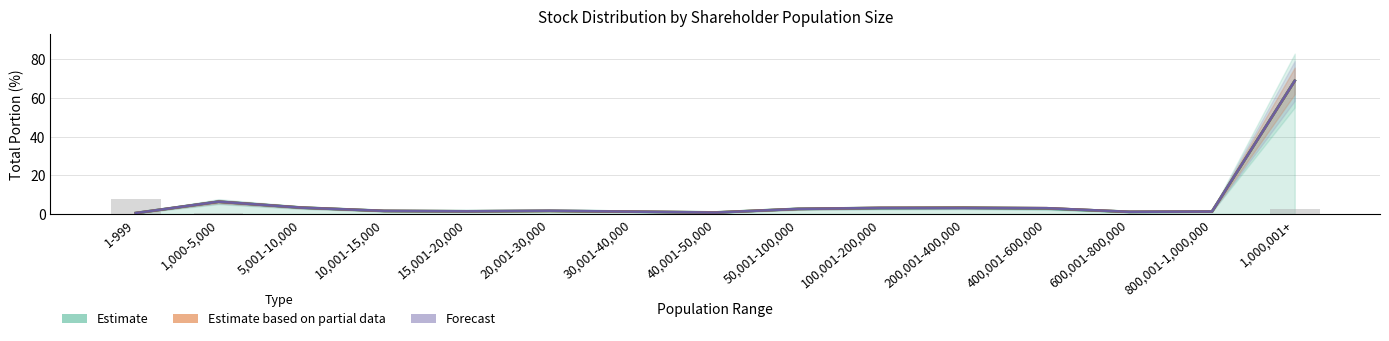

Reading left to right, list all the values displayed in this chart.

Estimate (mean total portion): 1-999=0.5	1,000-5,000=6.4	5,001-10,000=3.3	10,001-15,000=1.6	15,001-20,000=1.4	20,001-30,000=1.6	30,001-40,000=1.2	40,001-50,000=0.8	50,001-100,000=2.6	100,001-200,000=3.1	200,001-400,000=3.2	400,001-600,000=2.9	600,001-800,000=1.1	800,001-1,000,000=1.2	1,000,001+=69.0
Estimate based on partial data (20170609): 1-999=0.5	1,000-5,000=6.3	5,001-10,000=3.3	10,001-15,000=1.6	15,001-20,000=1.4	20,001-30,000=1.6	30,001-40,000=1.2	40,001-50,000=0.8	50,001-100,000=2.6	100,001-200,000=3.2	200,001-400,000=3.2	400,001-600,000=3.0	600,001-800,000=1.1	800,001-1,000,000=1.2	1,000,001+=68.9
Forecast (20170603): 1-999=0.5	1,000-5,000=6.4	5,001-10,000=3.3	10,001-15,000=1.6	15,001-20,000=1.4	20,001-30,000=1.7	30,001-40,000=1.2	40,001-50,000=0.7	50,001-100,000=2.6	100,001-200,000=3.1	200,001-400,000=3.1	400,001-600,000=3.0	600,001-800,000=1.1	800,001-1,000,000=1.2	1,000,001+=68.9